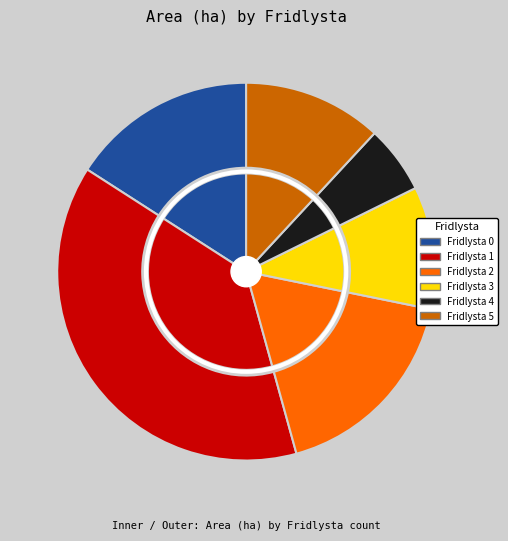

To the nearest percent, what is the difference between the largest and smallest slice percentages?

31%